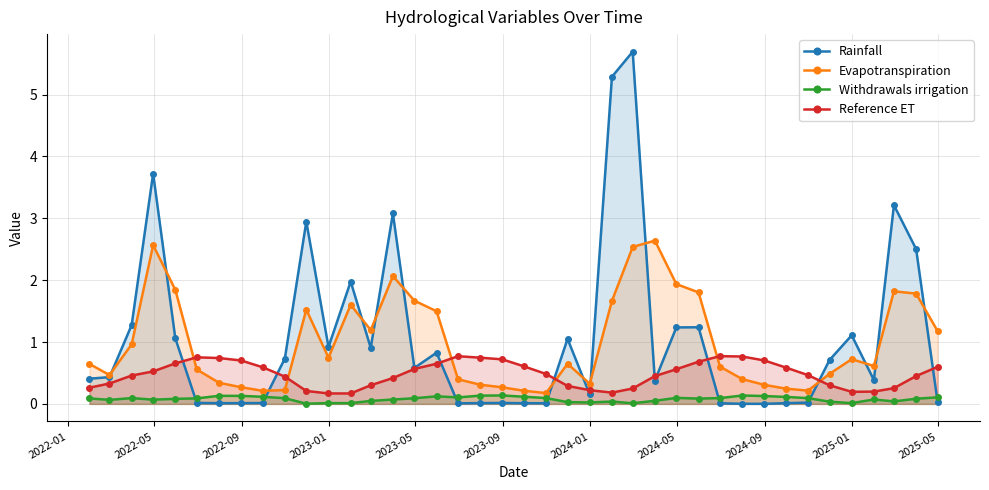

Which series has the widest spread of values?

Rainfall